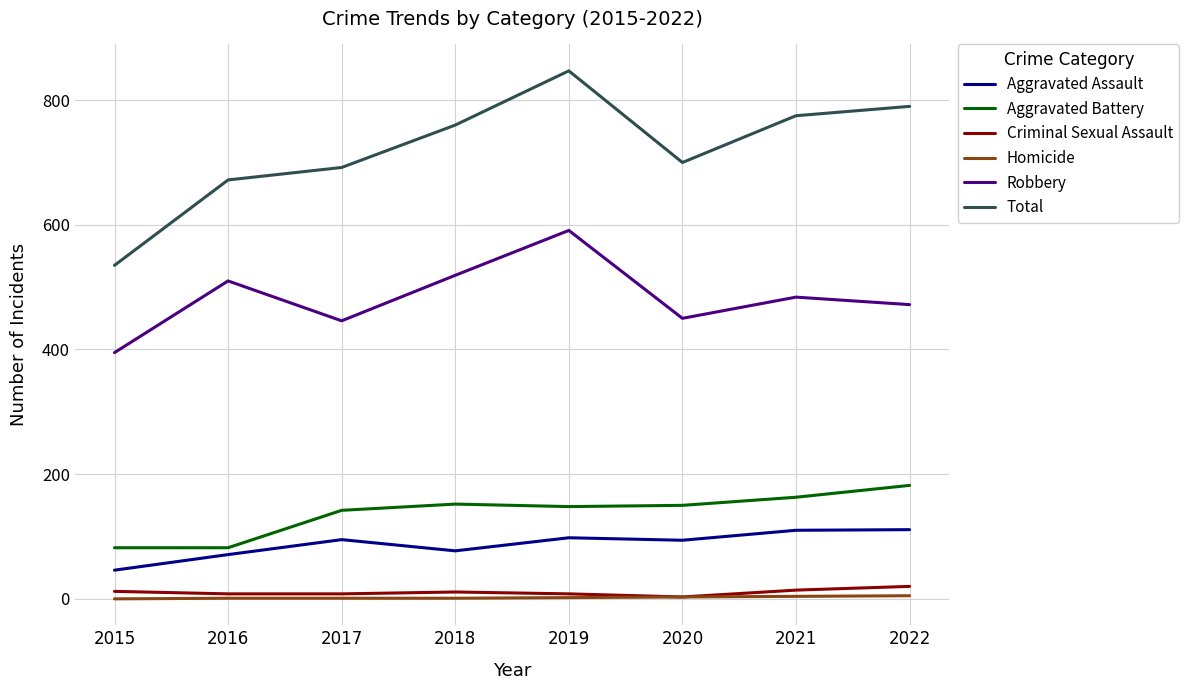

Is it true that Aggravated Battery equals 82 at 2015?

True